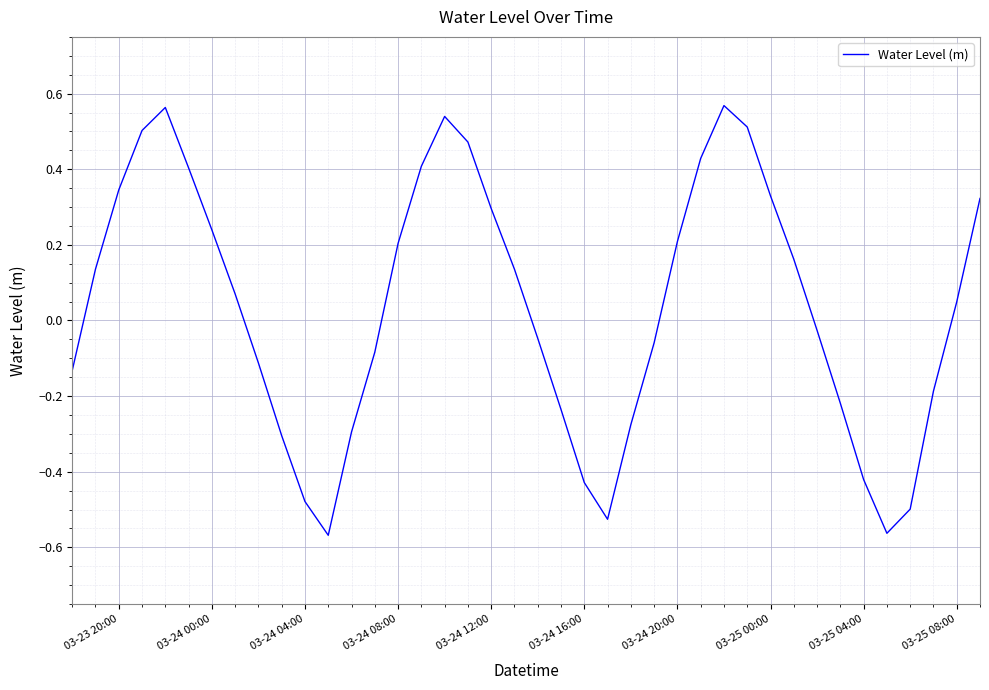

What is the difference between the maximum and minimum values?

1.1